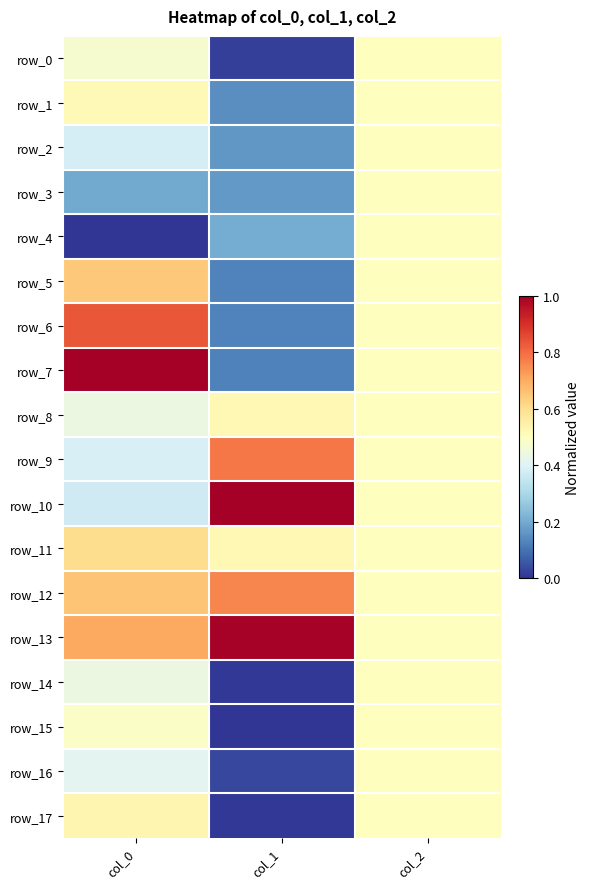

Rank the categories by row_7 value from lowest to highest.

col_1, col_2, col_0